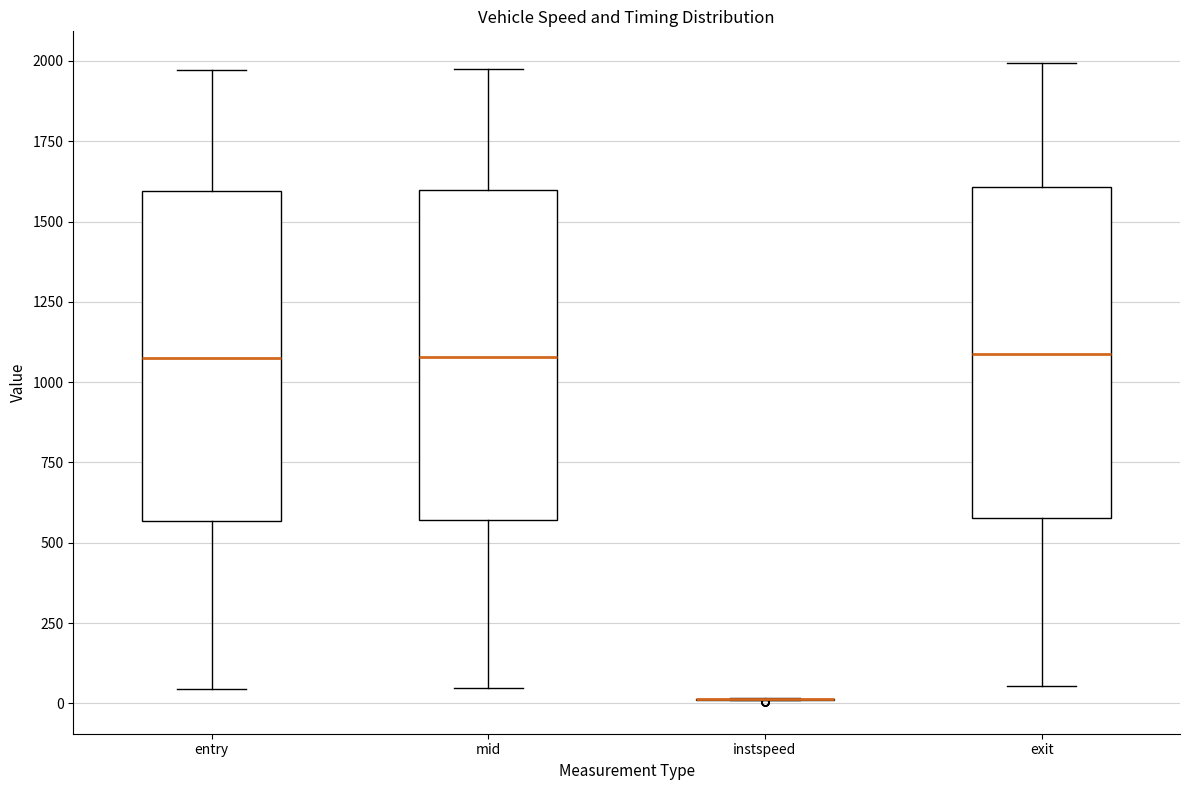

Where does the upper whisker of the box for exit end on the y-axis? The values are not printed on the chart, so give them approximately, as read against the axis.

2000